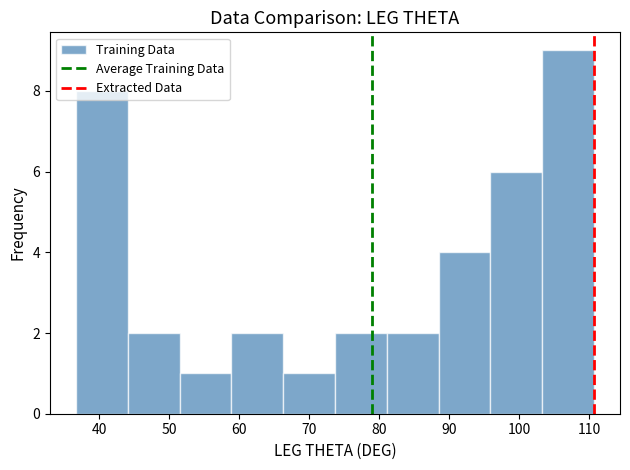

How tall is the bar that spans 73.7 to 81.1 on the x-axis? Neither the bar edges nor the heights are printed on the chart, so give them approximately, as read against the axes.

2